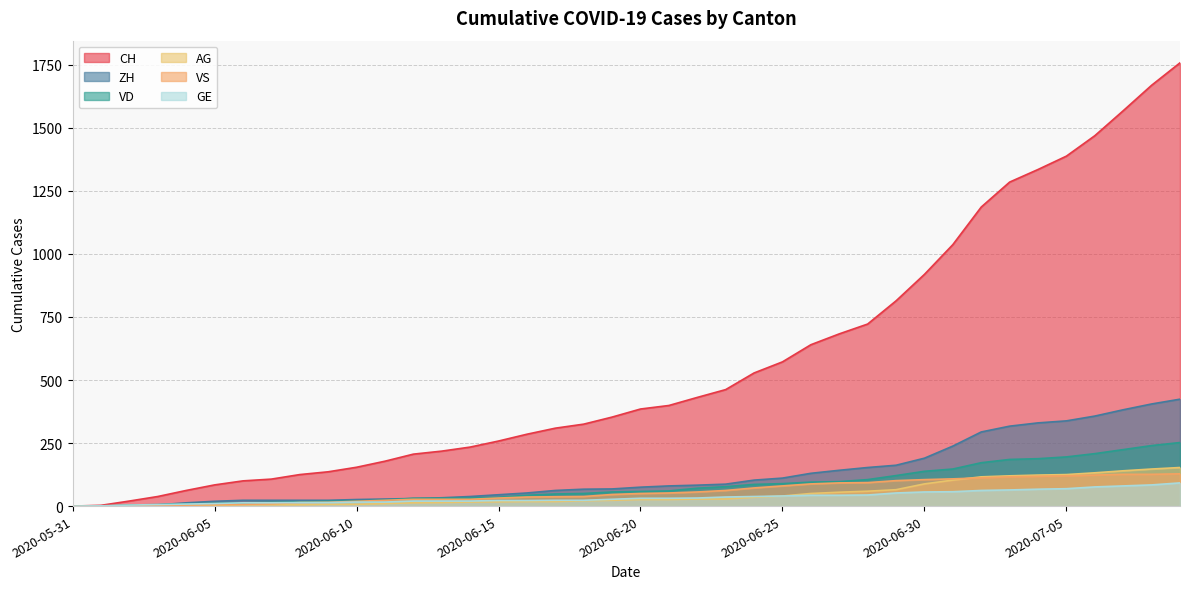

Reading left to right, list all the values displayed in this chart.

CH: 0	3	20	38	62	84	100	107	125	136	154	178	206	218	234	258	285	309	325	353	385	399	431	462	528	572	640	683	722	814	919	1037	1186	1285	1335	1388	1469	1568	1669	1758
VD: 0	0	4	6	9	11	13	15	16	19	20	24	31	31	32	35	43	48	50	56	58	60	71	77	86	89	95	97	105	121	138	147	172	185	188	195	208	224	240	252
ZH: 0	0	2	5	13	19	23	23	23	23	26	28	30	33	38	45	52	62	67	68	75	80	83	87	103	111	130	142	153	162	190	238	294	317	330	338	357	382	405	424
VS: 0	1	2	2	4	6	7	9	14	15	19	23	27	27	27	32	36	37	38	46	50	52	56	62	72	80	88	92	93	101	105	108	112	116	118	120	123	126	126	128
AG: 0	0	0	1	3	3	5	5	5	7	7	10	13	14	16	17	18	18	21	23	26	26	28	28	35	40	50	55	59	65	88	103	116	120	123	125	132	140	147	153
GE: 0	1	4	6	8	10	13	13	14	14	16	16	20	20	20	22	22	23	23	27	31	31	32	36	38	40	43	43	44	52	56	57	62	64	67	69	76	80	84	92